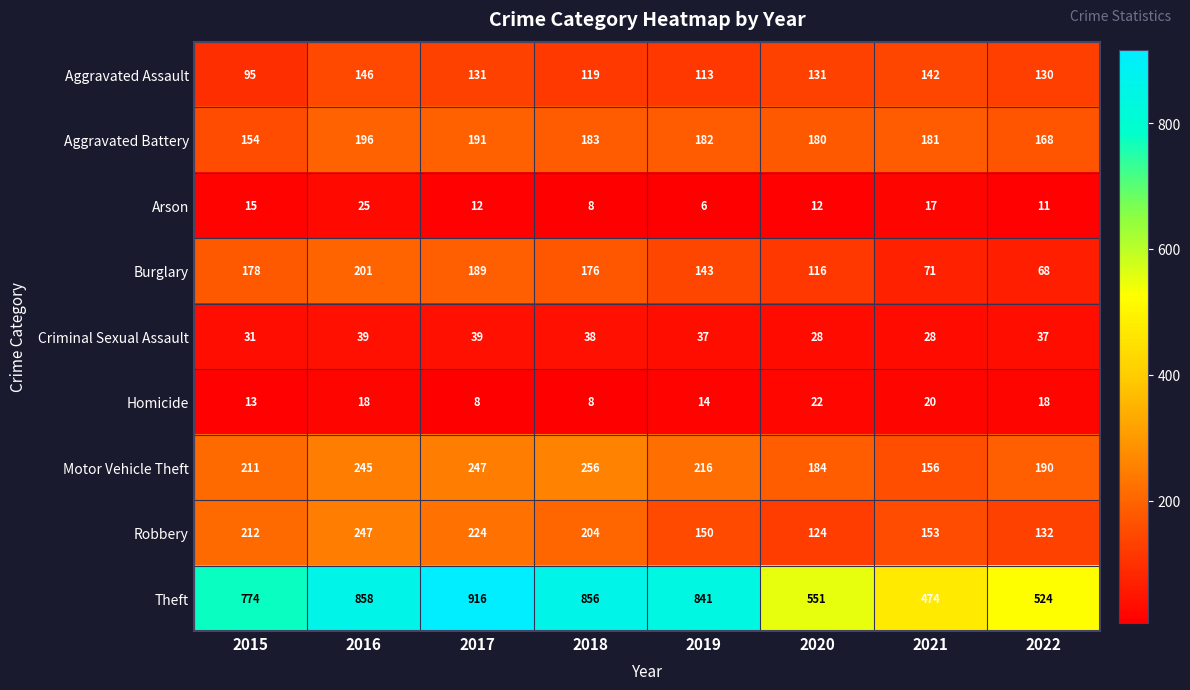

What is the highest value of the Burglary series?

201